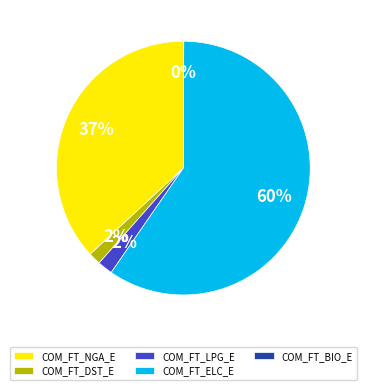

Which slice is the largest?

COM_FT_ELC_E